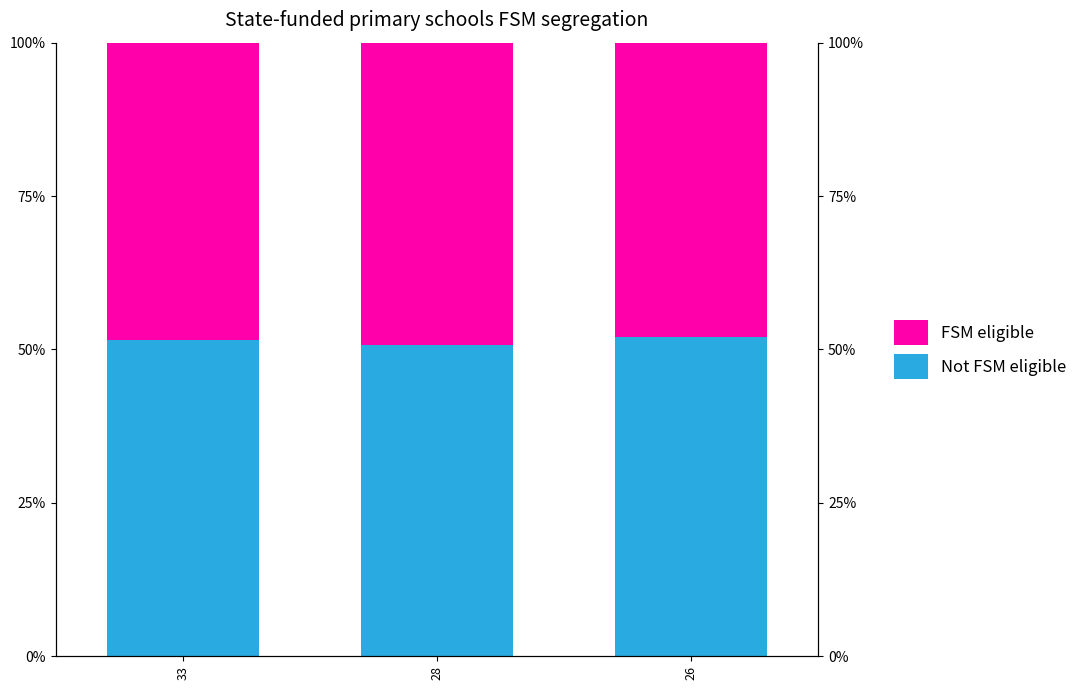

What is the average value of the Not FSM eligible series?

51.5